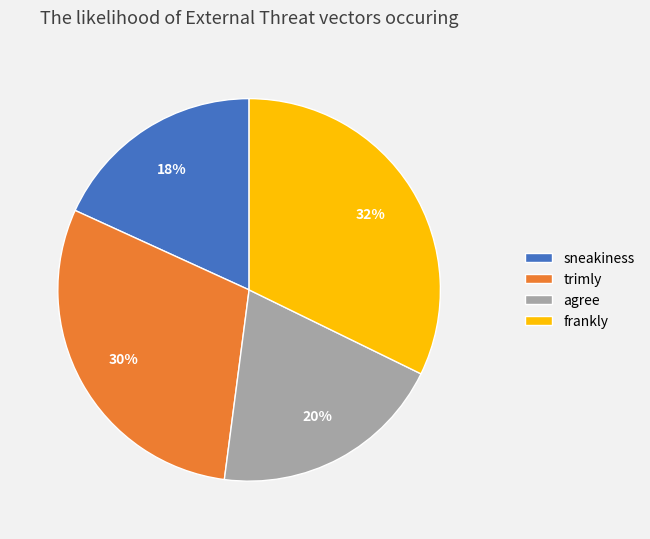

What is the smallest slice in the pie chart?

sneakiness